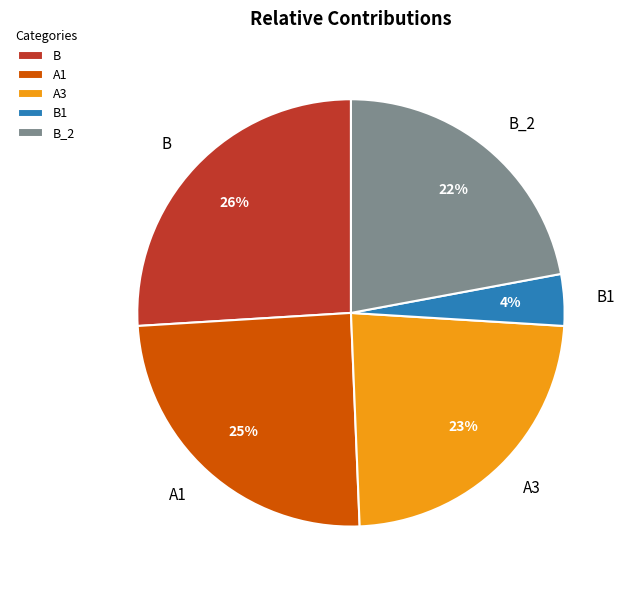

Combined, do A3 and B account for over 50%?

No